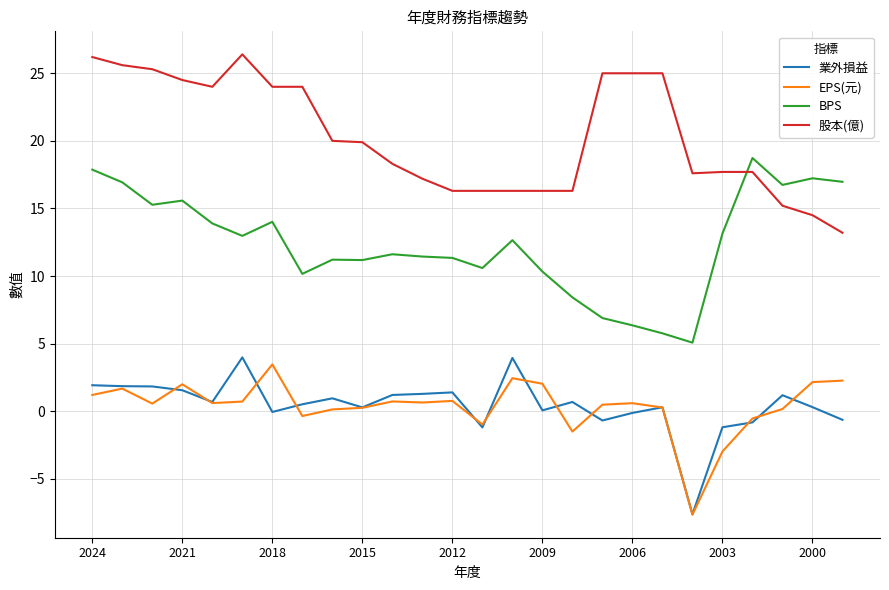

True or false: 業外損益 has more than 1 points higher than both neighbors.

True